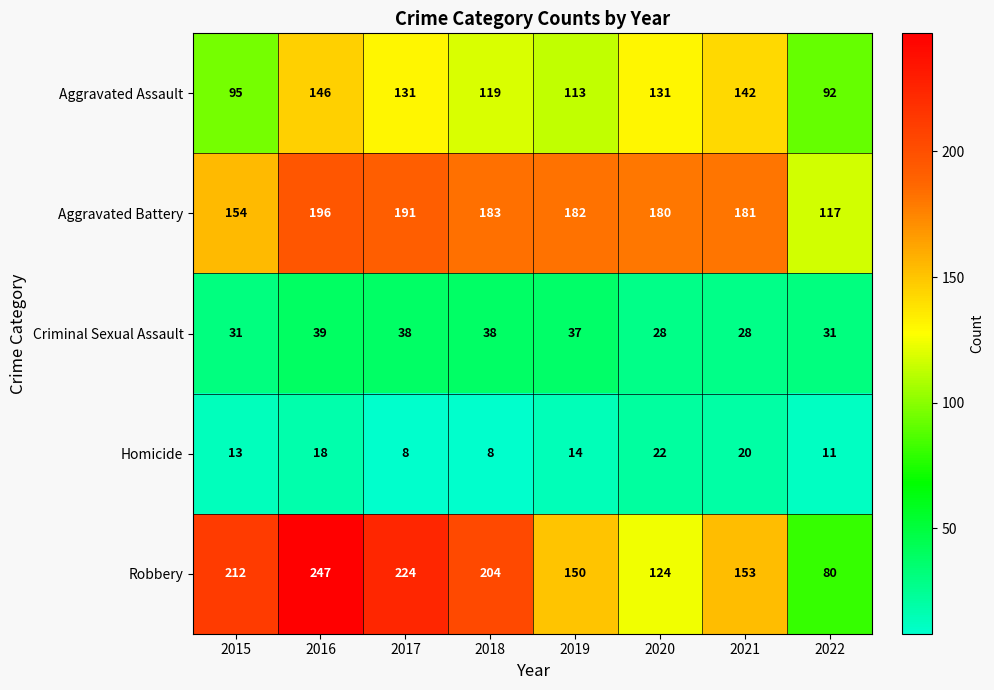

Where is Homicide nearest to the value 15?

2019